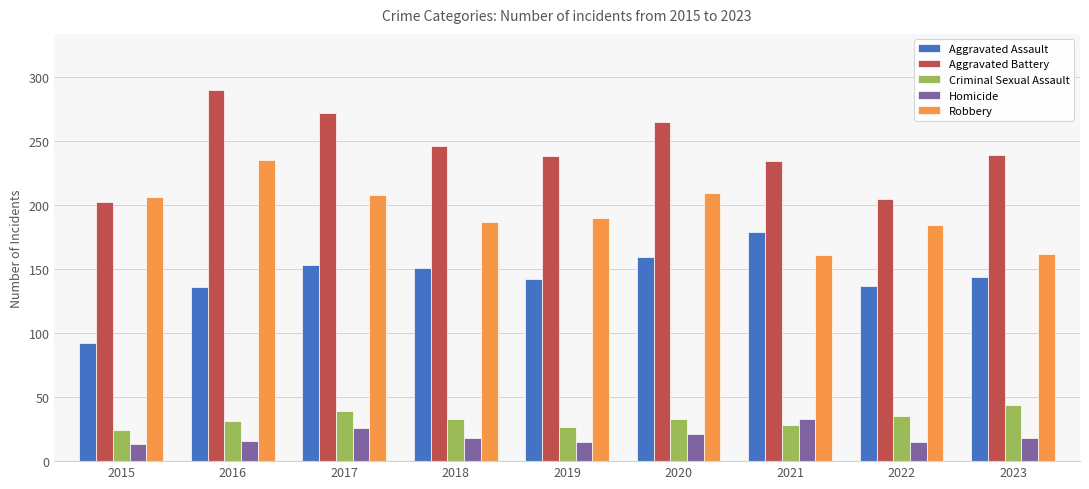

At how many categories does at least one series exceed 96?

9